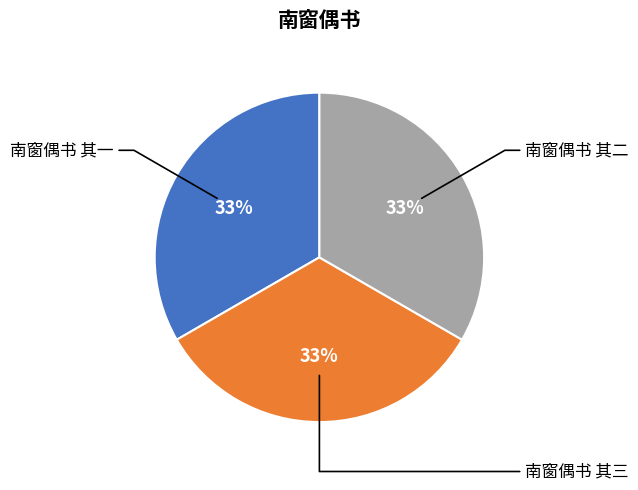

Does any single category account for the majority?

No